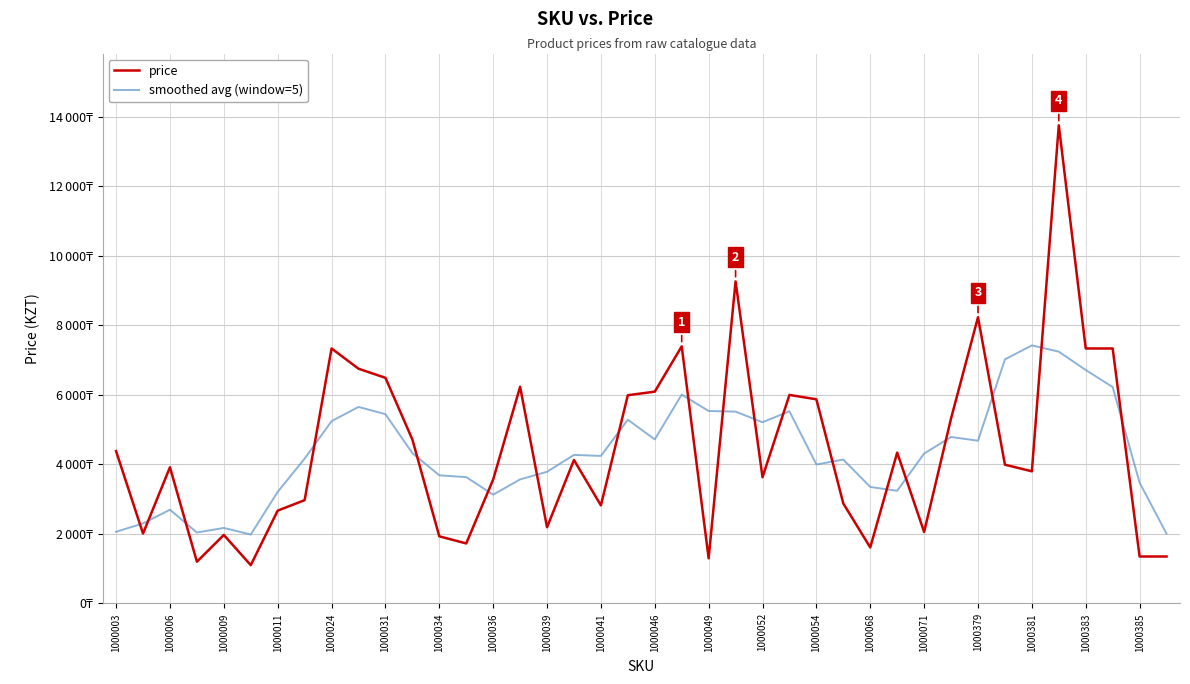

Which category has the highest value across all series?

35